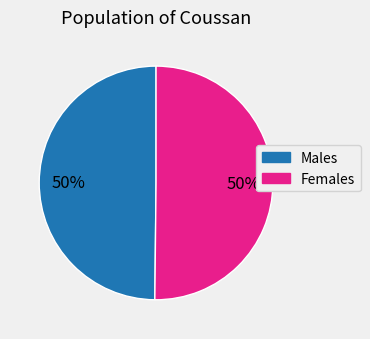

Approximately how many times larger is the value at Females compared to Males?

1.0